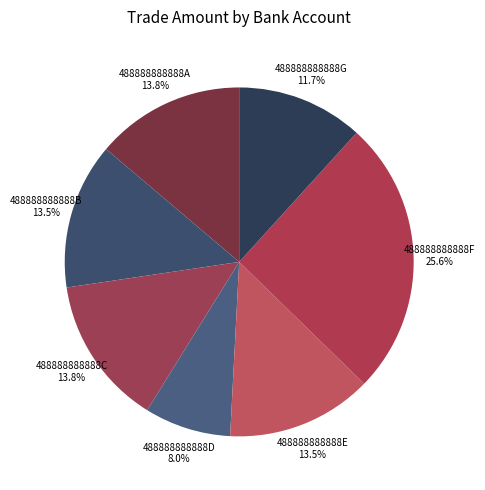

Is it true that 488888888888A is 28% of the pie?

False